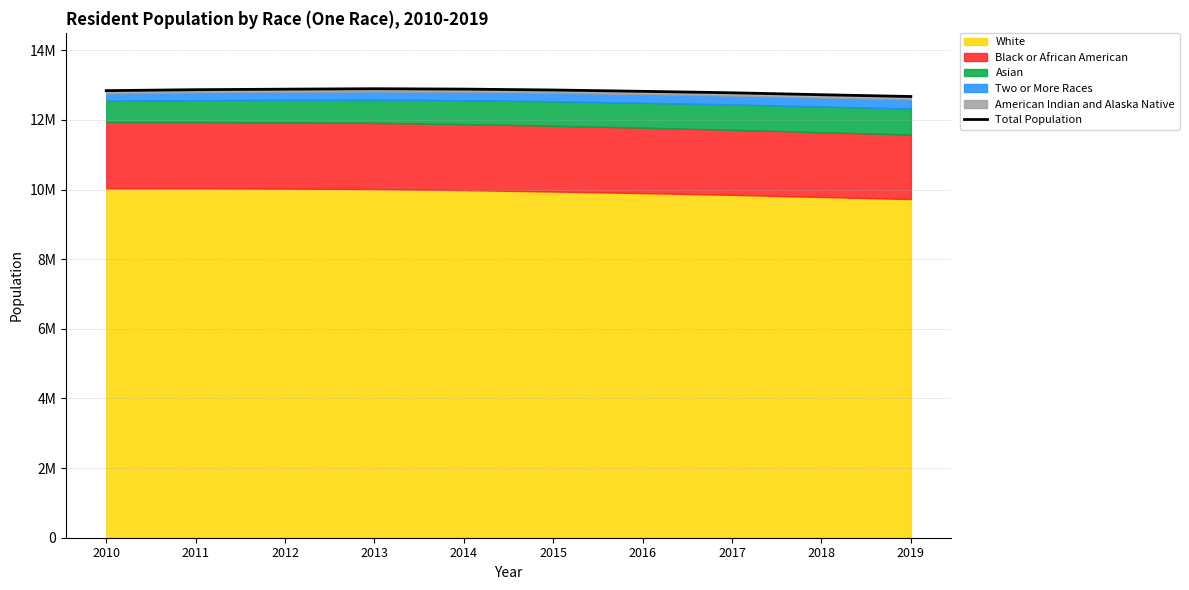

Does the chart display data point markers on the line(s)?

No